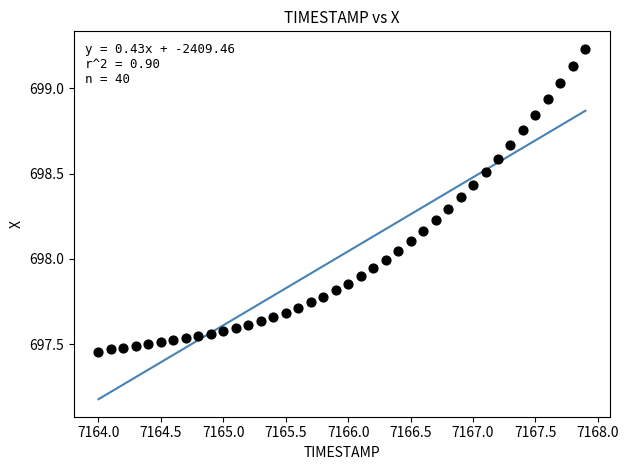

What is the range of Y values (max minus min)?

1.8